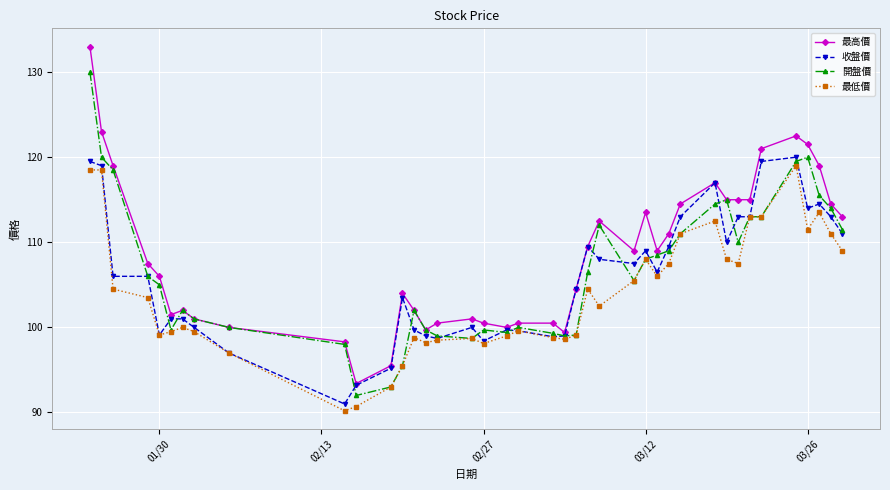

What is the greatest value displayed?

133.0